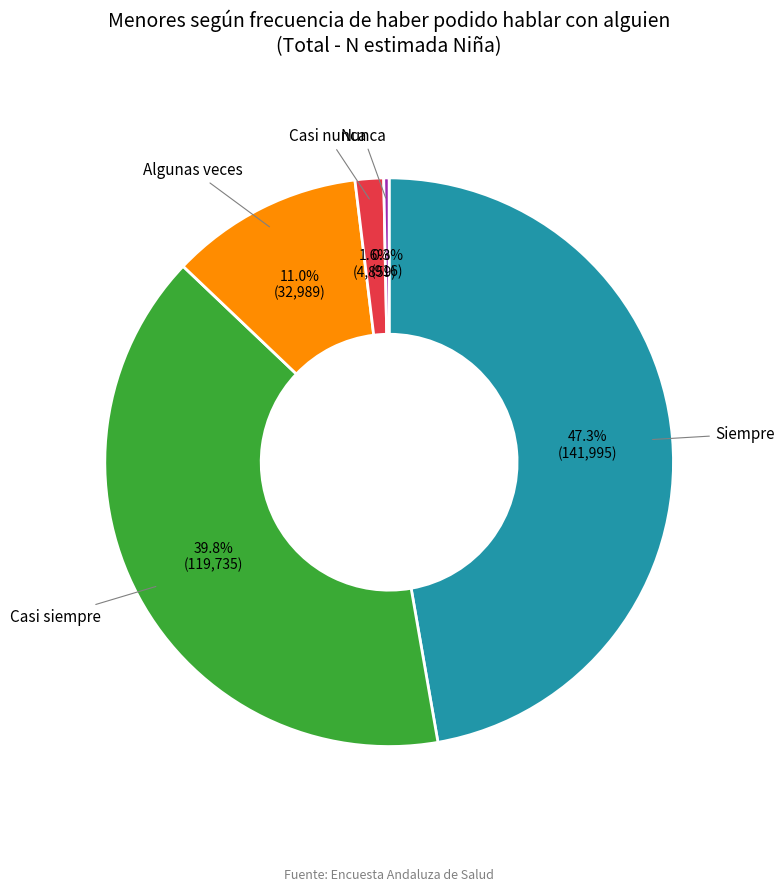

Does any single category account for the majority?

No